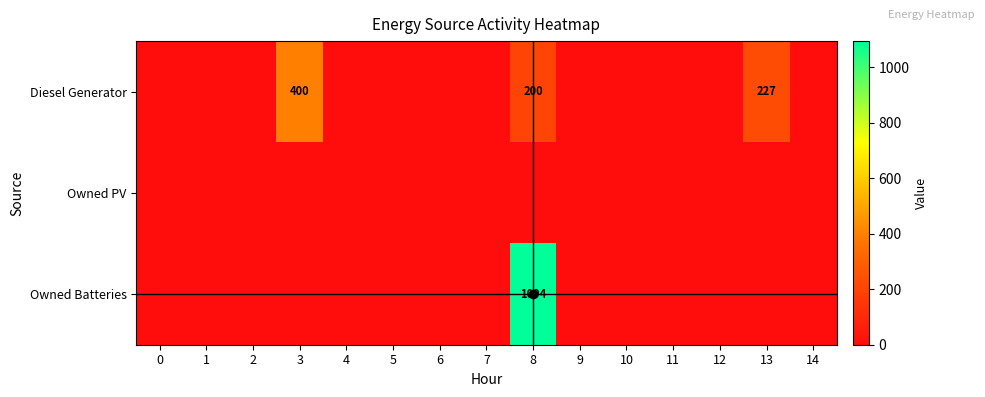

Which has a higher value, 0 or 8?

8